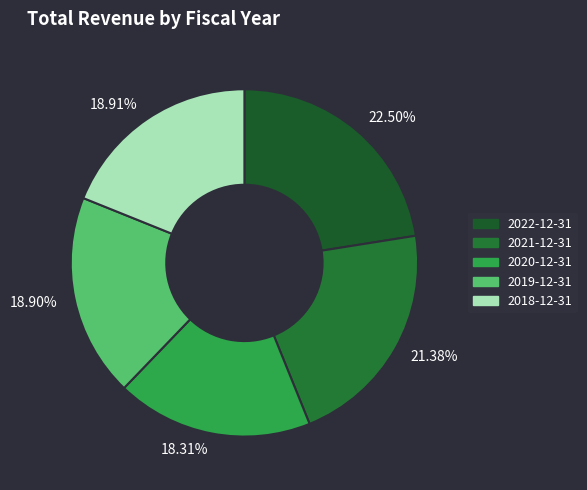

Between 2018-12-31 and 2020-12-31, which is larger?

2018-12-31